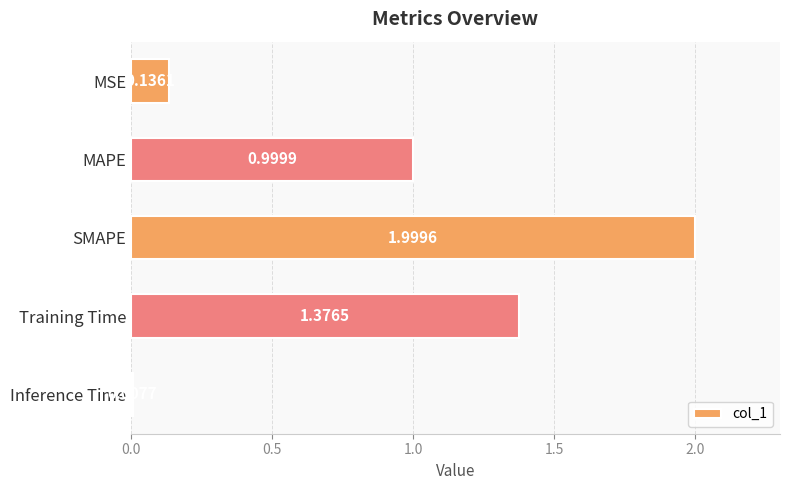

What is the label of the 2nd bar from the top?

MAPE